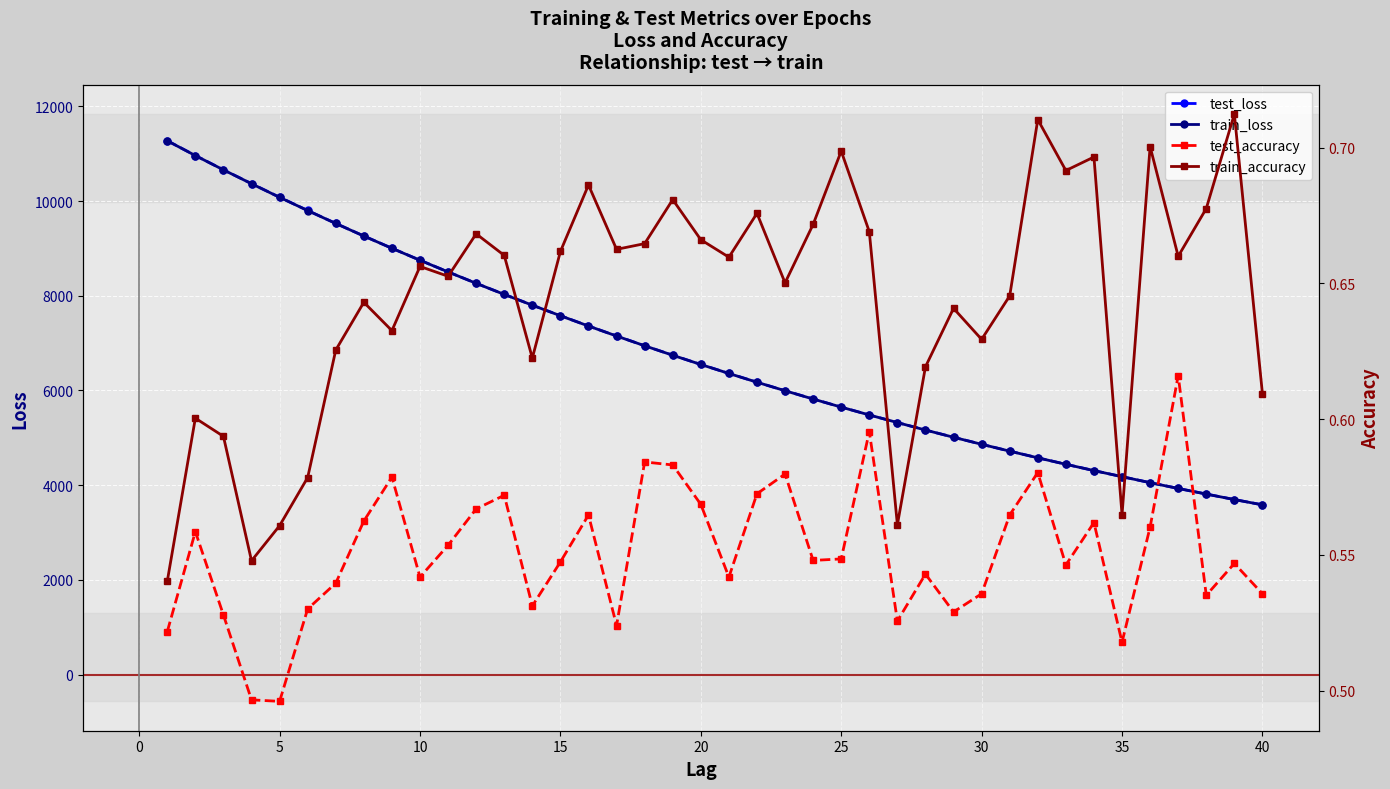

What is the minimum value for train_loss?

3585.0